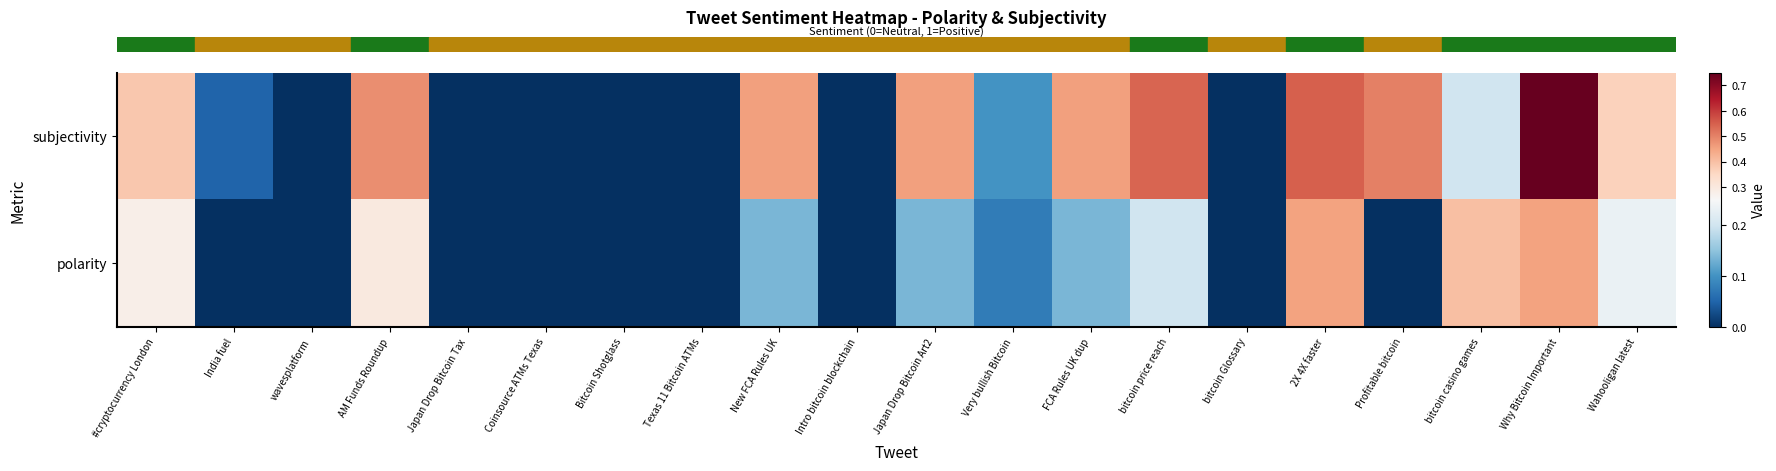

Count the number of categories in the chart.

20